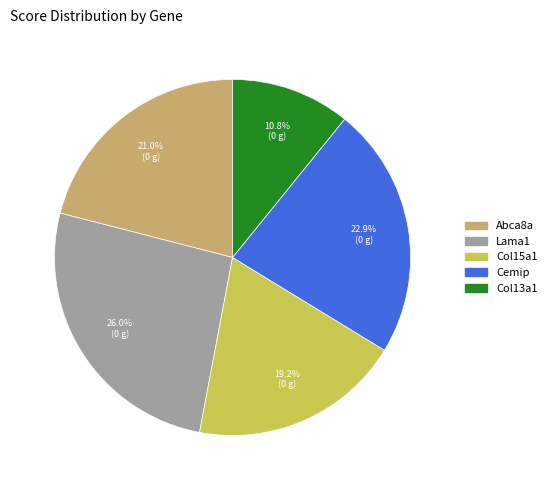

True or false: Col15a1 accounts for 30% of the total.

False